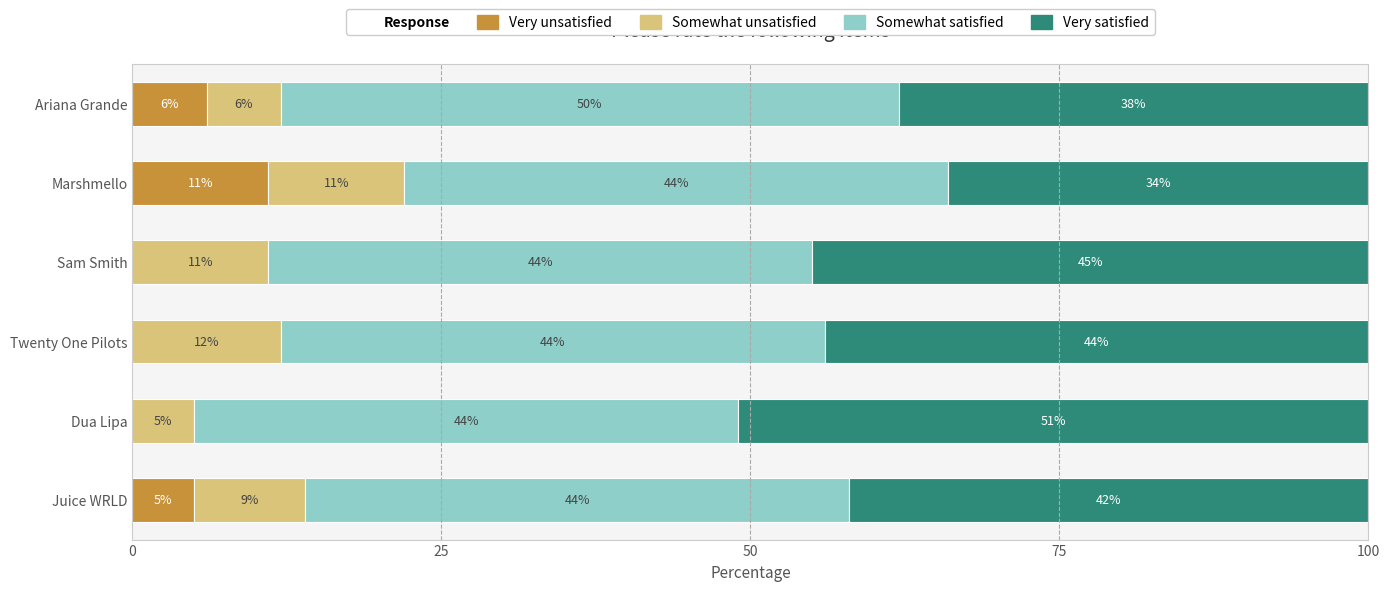

Count the number of categories in the chart.

6